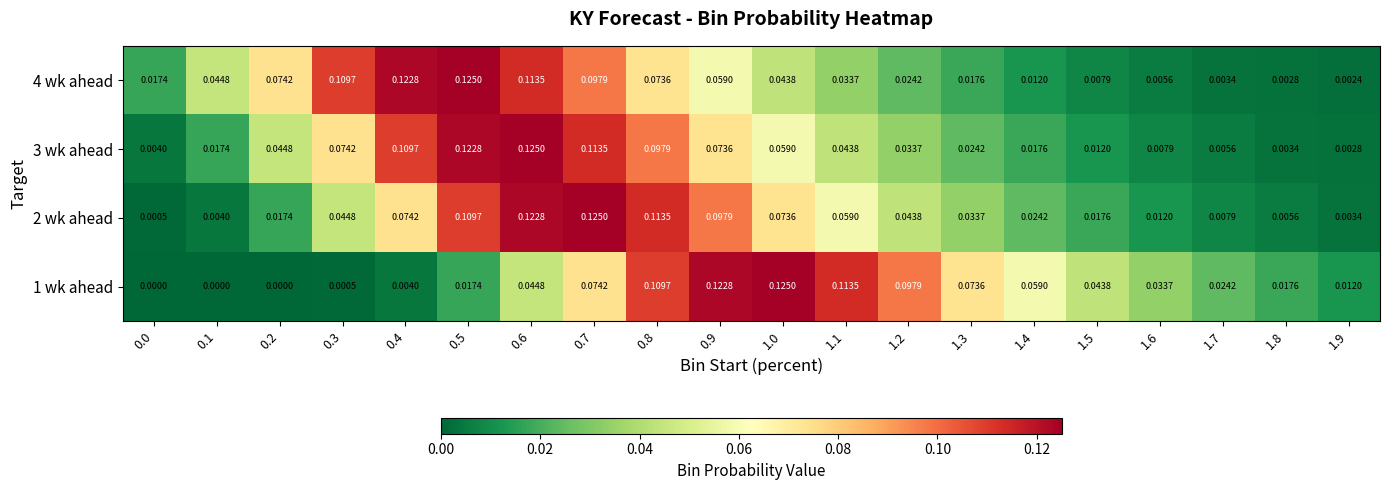

Is the value of 1 wk ahead at 1.5 greater than the value of 3 wk ahead at 0.9?

No